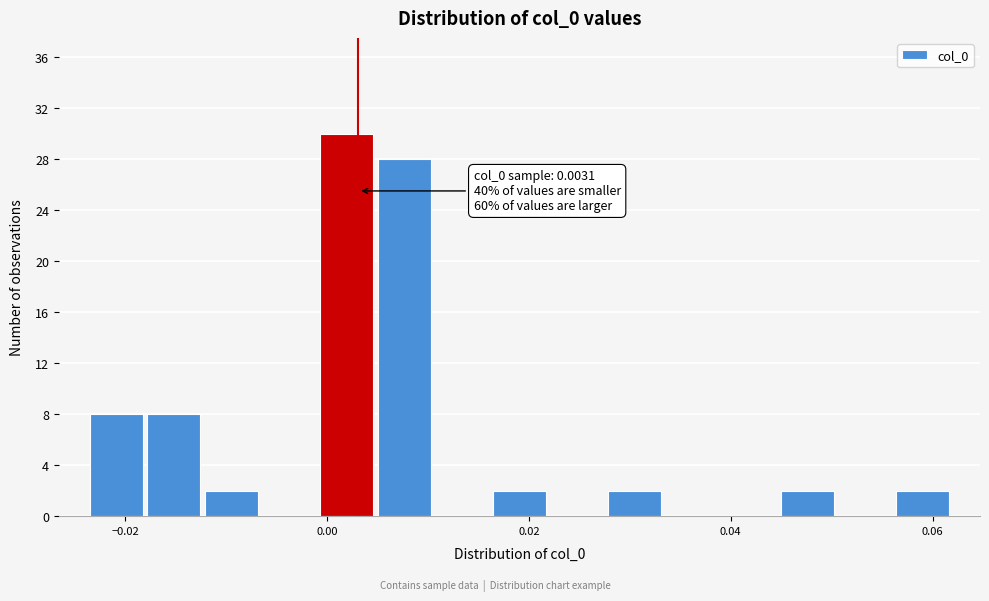

Around what value on the x-axis is the tallest bar? Give the approximate position of its centre, as read against the axis.

0.002